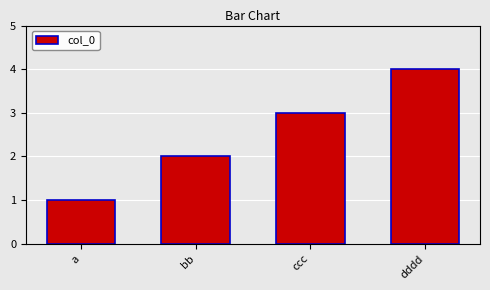

Does the chart contain any negative values?

No